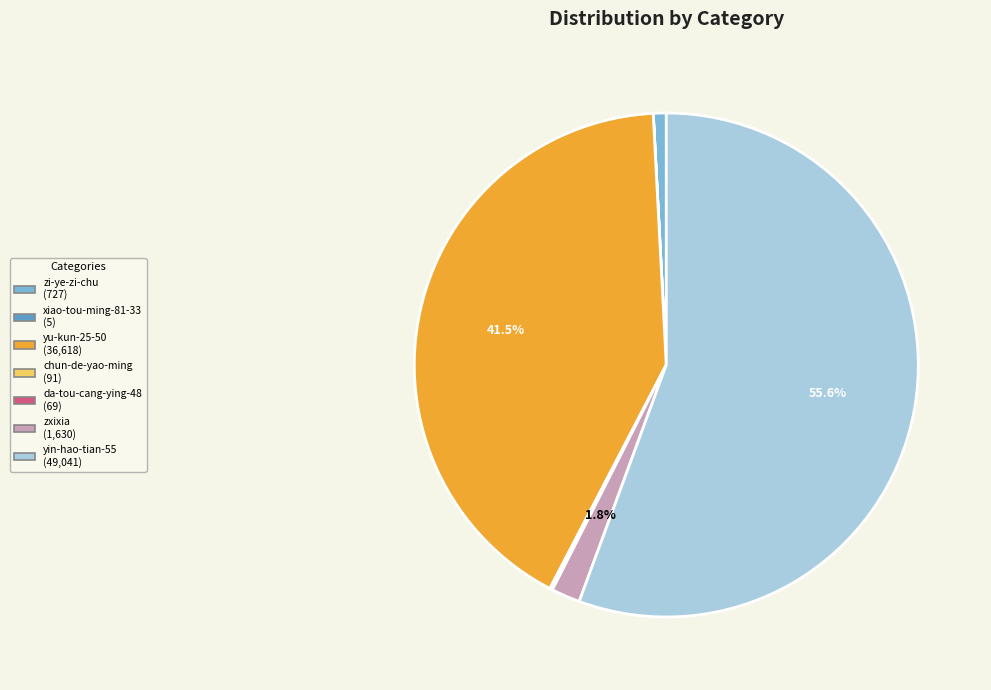

What is the majority slice?

yin-hao-tian-55